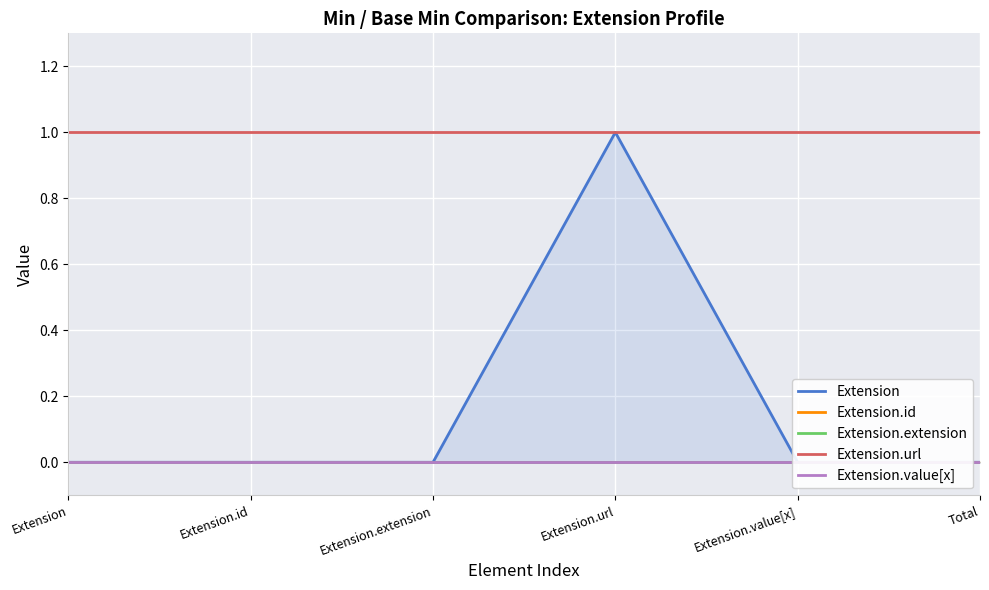

Reading left to right, extract all data points from this chart.

Extension: 0	0	0	1	0	0
Extension.id: 0	0	0	0	0	0
Extension.extension: 0	0	0	0	0	0
Extension.url: 1	1	1	1	1	1
Extension.value[x]: 0	0	0	0	0	0